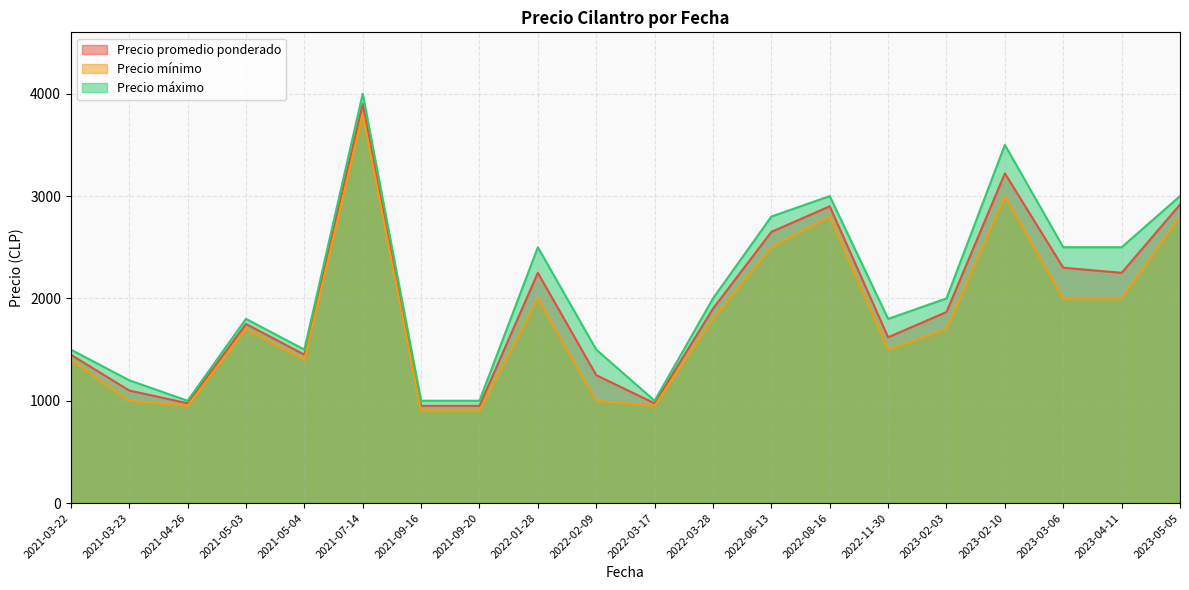

What are all the series names shown in the legend?

Precio promedio ponderado, Precio mínimo, Precio máximo